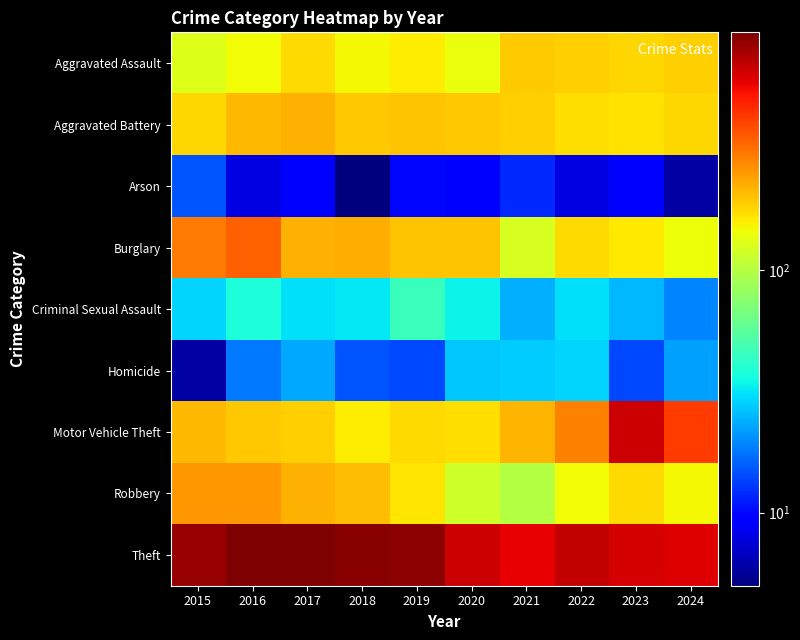

What is the smallest value displayed?

5